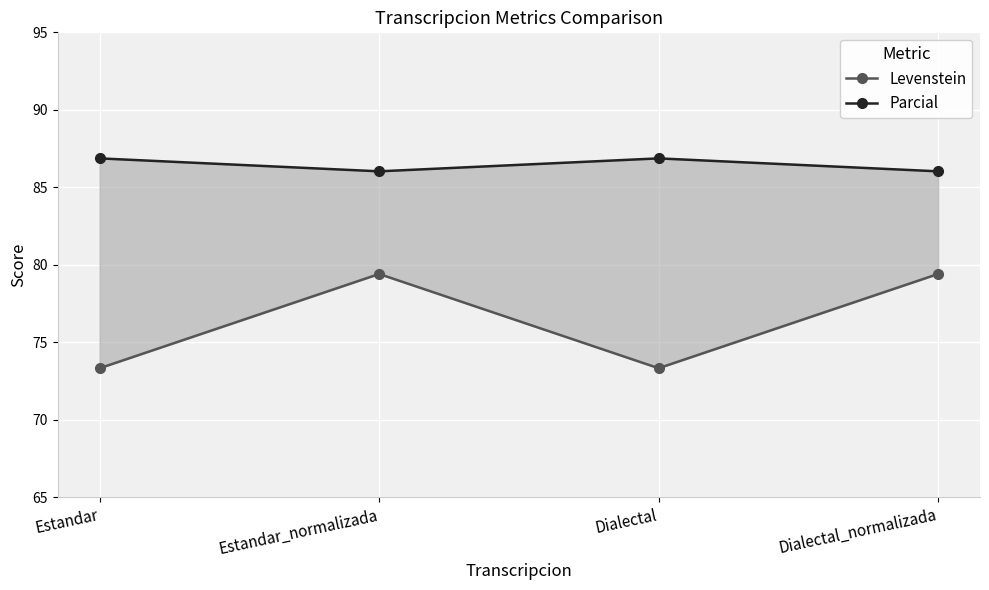

Is the value of Levenstein at Estandar_normalizada greater than the value of Parcial at Dialectal?

No